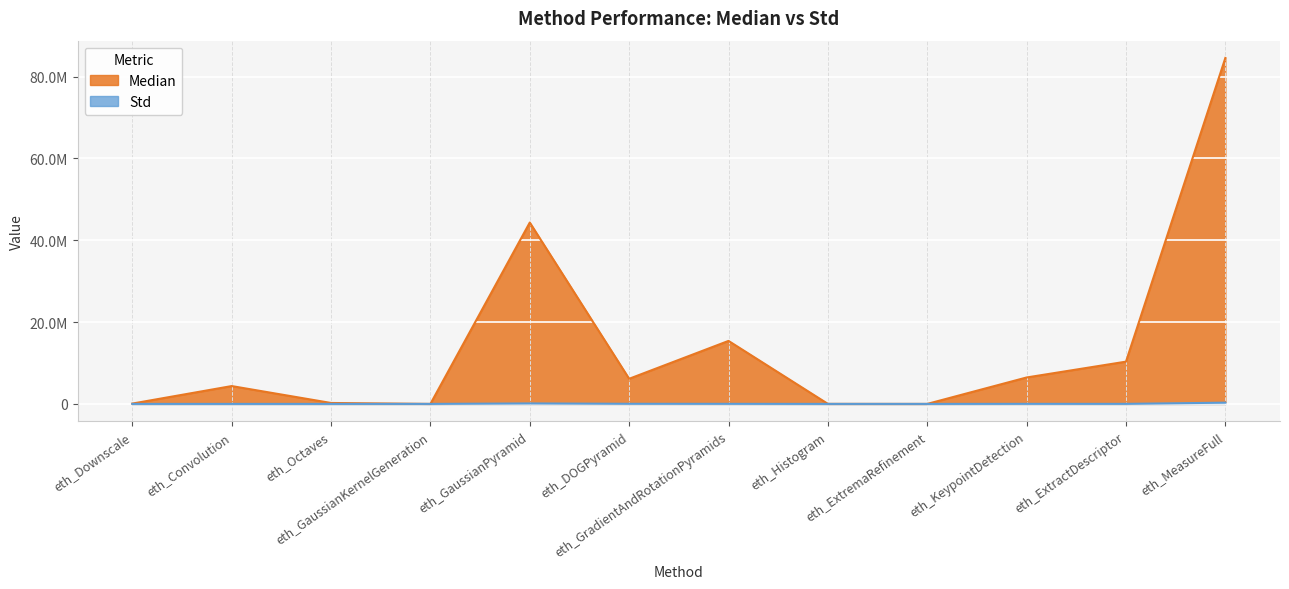

At which category does Std reach its first local valley?

eth_GaussianKernelGeneration